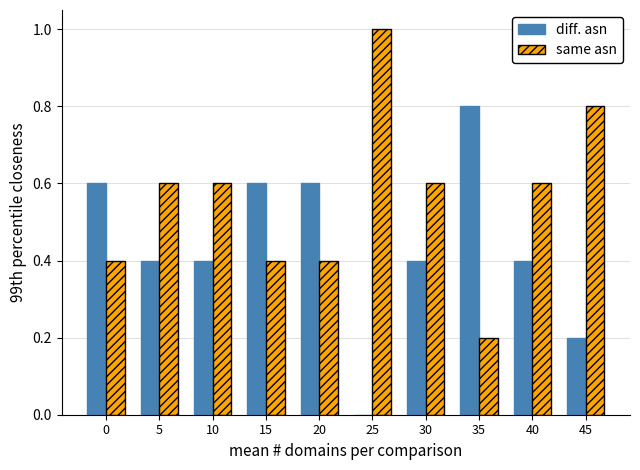

What is the highest value of the same asn series?

1.0